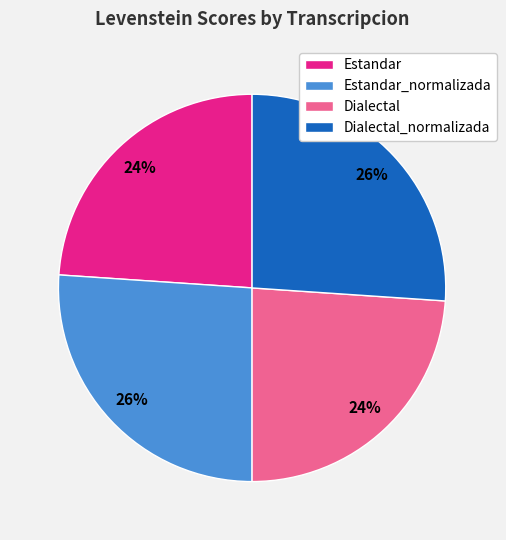

Does any single category account for the majority?

No